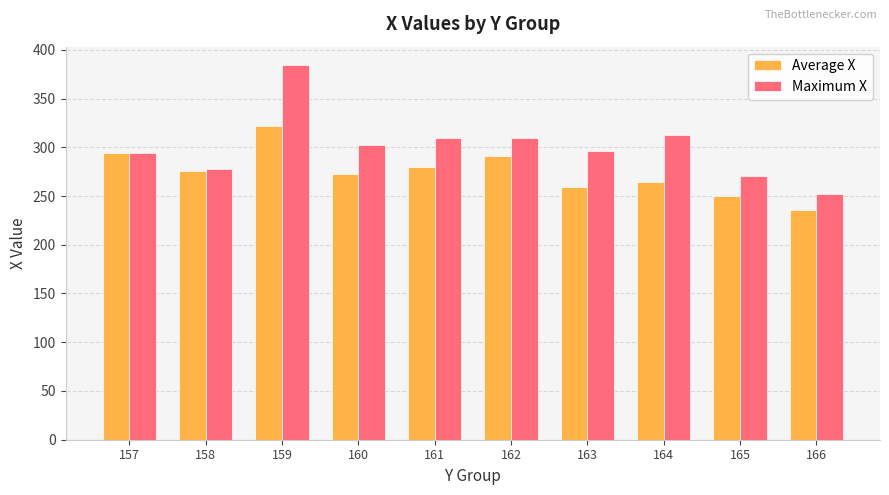

What is the value of the Average X bar at the 10th from the left?

236.0